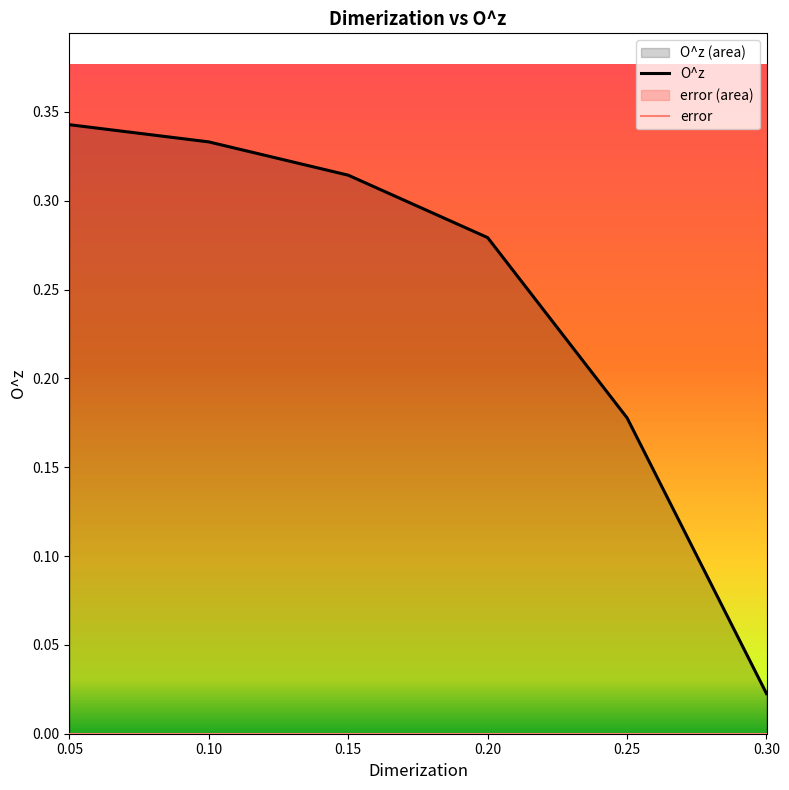

Reading left to right, extract all data points from this chart.

O^z: 0.05=0.3	0.10=0.3	0.15=0.3	0.20=0.3	0.25=0.2	0.30=0.0
error: 0.05=0.0	0.10=0.0	0.15=0.0	0.20=0.0	0.25=0.0	0.30=0.0